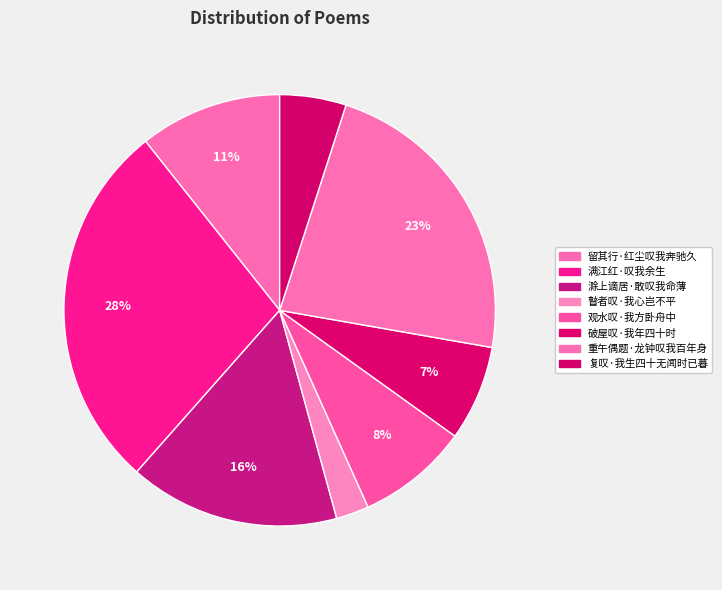

Combined, do 复叹·我生四十无闻时已暮 and 瞽者叹·我心岂不平 account for over 50%?

No